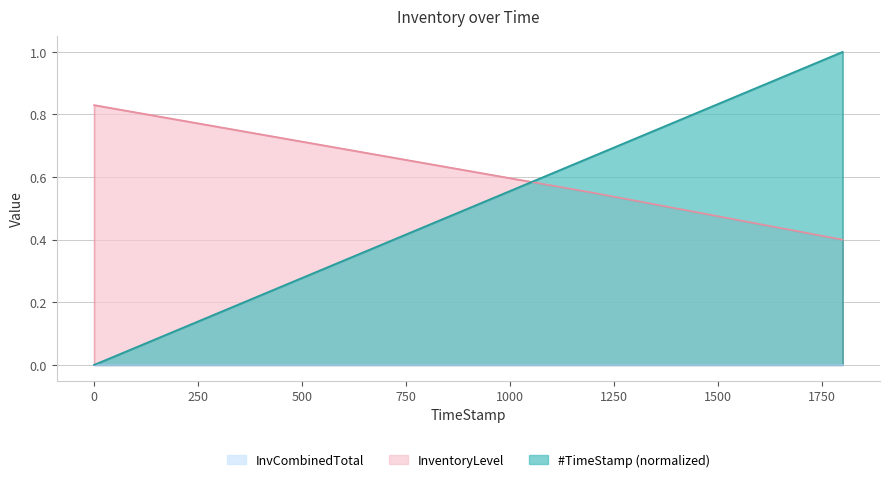

What value does the InventoryLevel series have at 599.99?

0.7